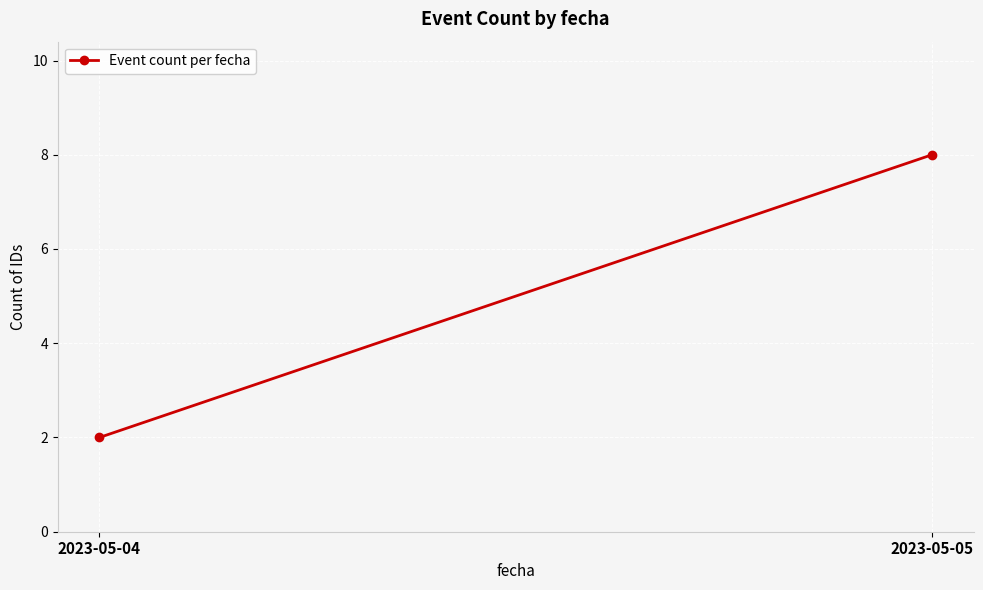

Approximately how many times larger is the value at 2023-05-04 compared to 2023-05-05?

0.2